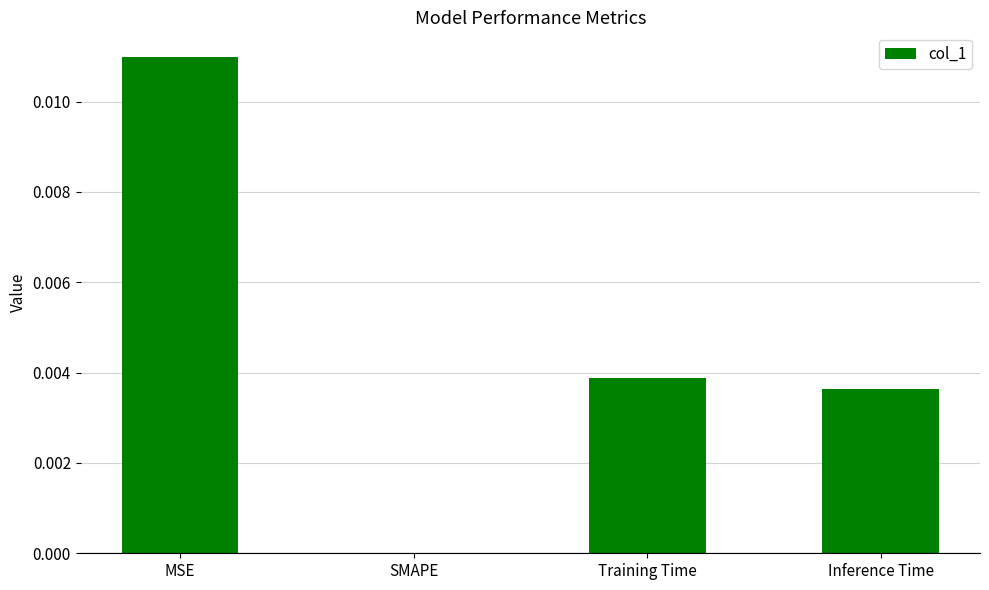

Which has a higher value, Inference Time or Training Time?

Training Time